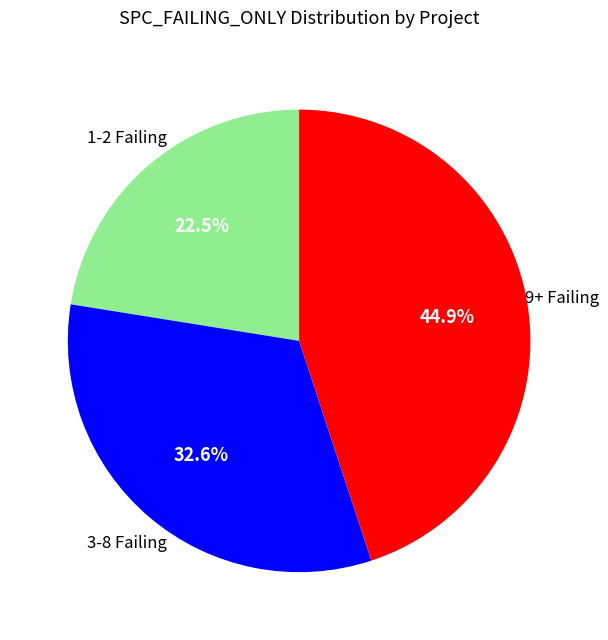

To the nearest percent, what is the difference between the largest and smallest slice percentages?

22%